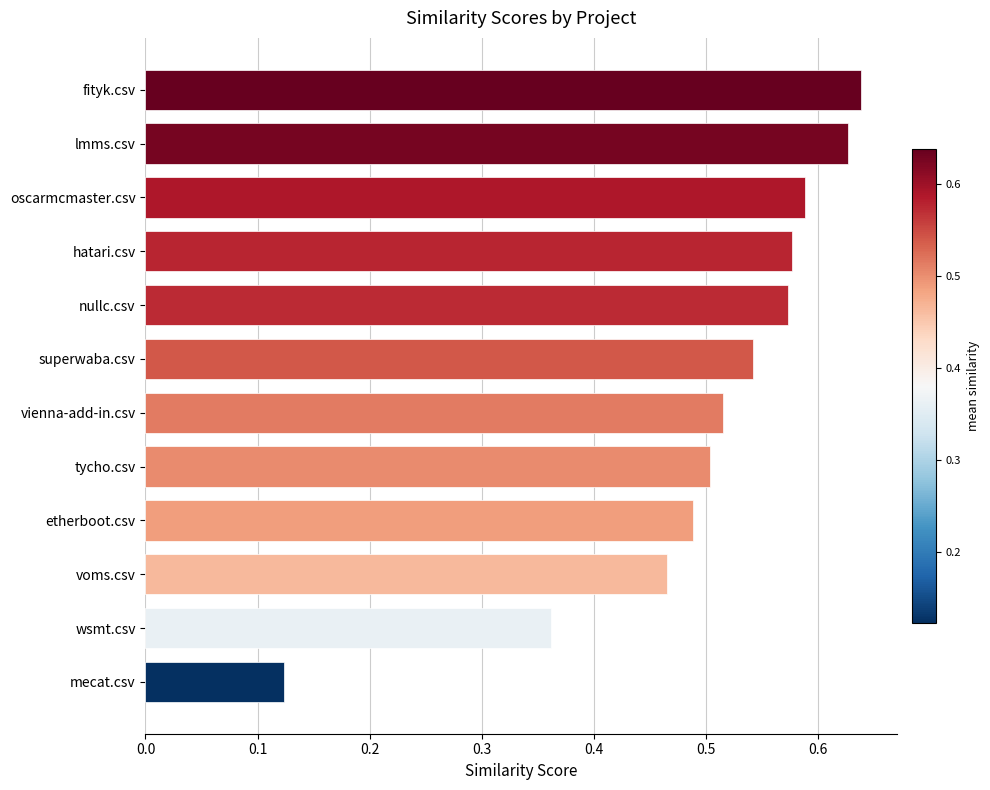

Count the number of data series in this chart.

1